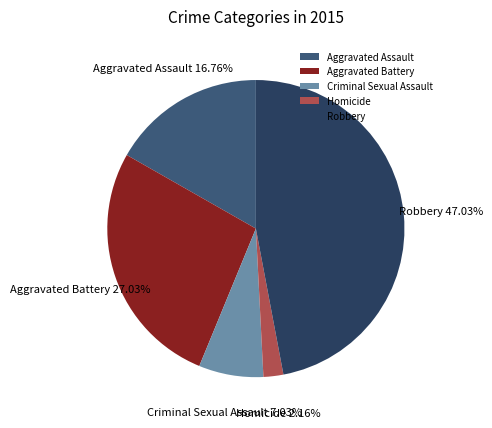

Rank the categories by value from highest to lowest.

Robbery, Aggravated Battery, Aggravated Assault, Criminal Sexual Assault, Homicide